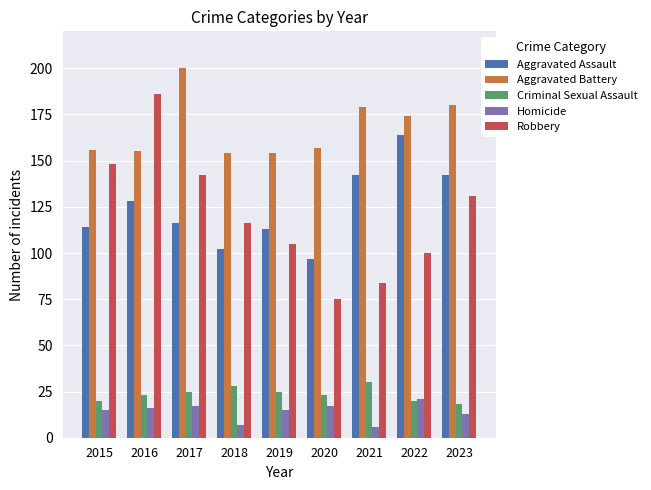

Reading left to right, extract all data points from this chart.

Aggravated Assault: 2015=114	2016=128	2017=116	2018=102	2019=113	2020=97	2021=142	2022=164	2023=142
Aggravated Battery: 2015=156	2016=155	2017=200	2018=154	2019=154	2020=157	2021=179	2022=174	2023=180
Criminal Sexual Assault: 2015=20	2016=23	2017=25	2018=28	2019=25	2020=23	2021=30	2022=20	2023=18
Homicide: 2015=15	2016=16	2017=17	2018=7	2019=15	2020=17	2021=6	2022=21	2023=13
Robbery: 2015=148	2016=186	2017=142	2018=116	2019=105	2020=75	2021=84	2022=100	2023=131